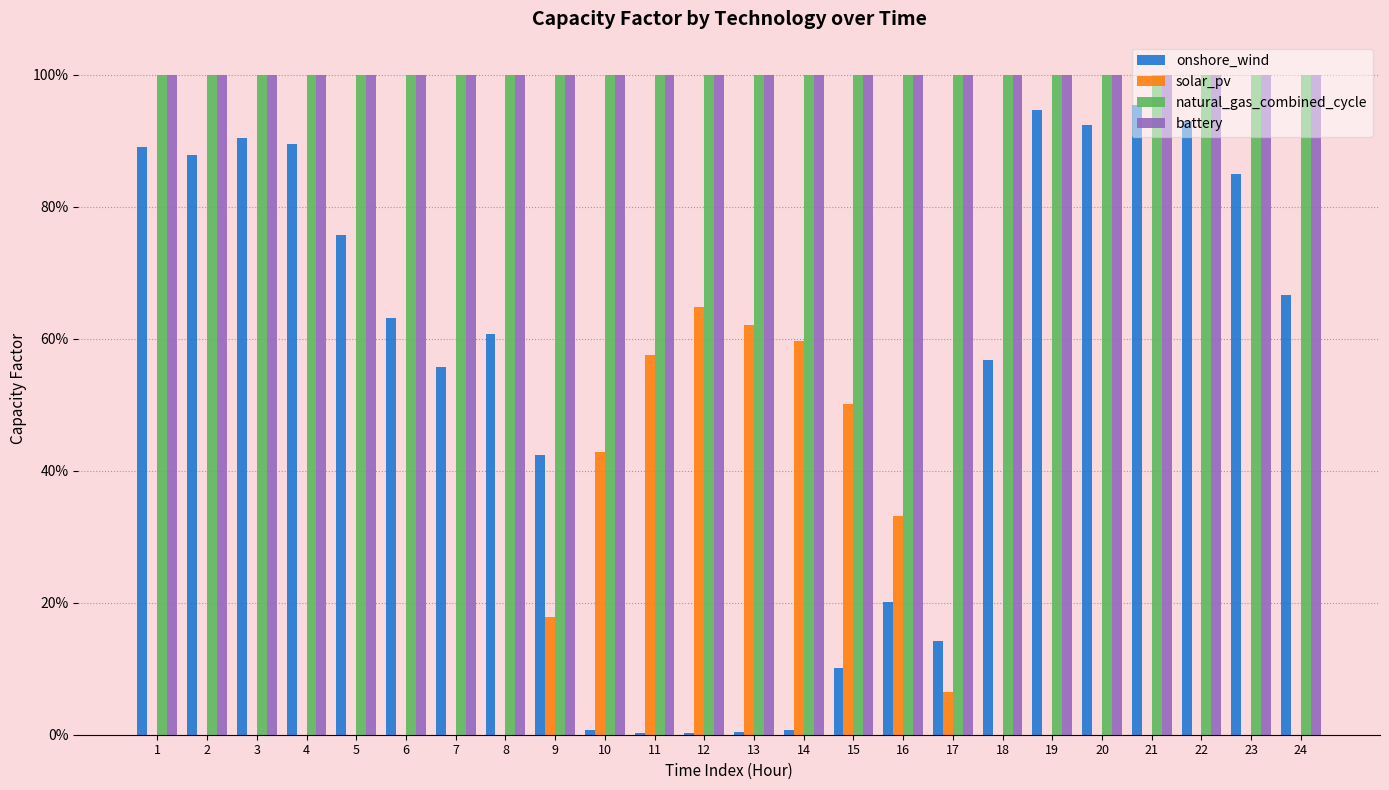

The value of natural_gas_combined_cycle at 12 is 0.2. True or false?

False